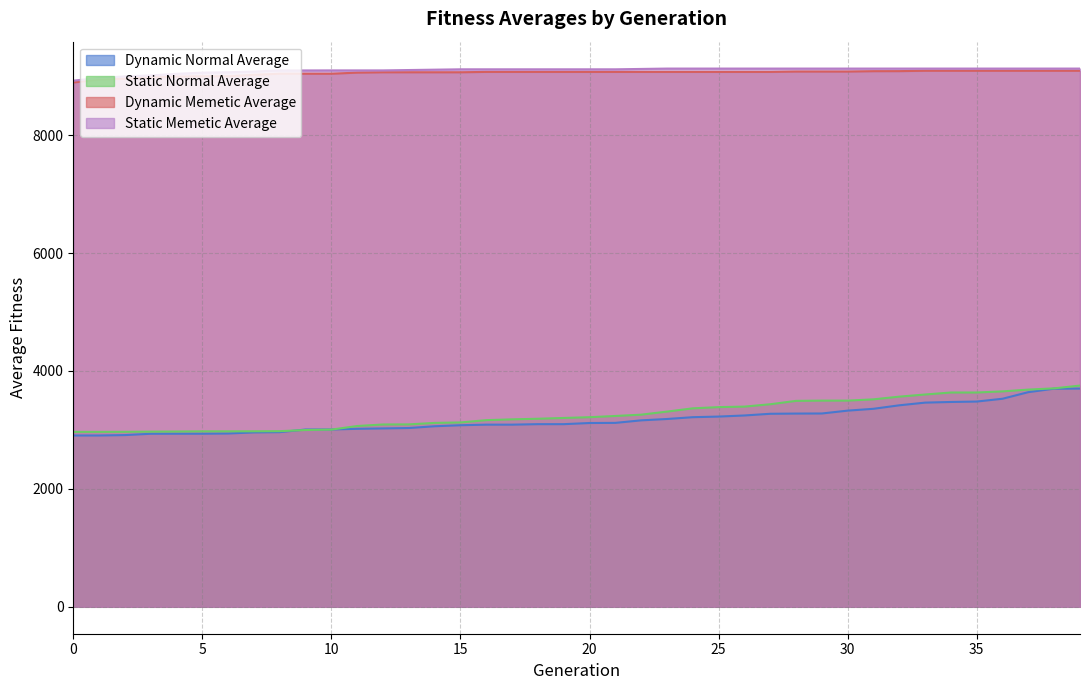

Reading left to right, transcribe all the data shown in this chart.

Dynamic Normal Average: 2905.8	2905.8	2912.6	2935.1	2936.0	2936.0	2939.7	2957.9	2962.5	3007.2	3007.6	3018.9	3025.7	3032.4	3062.5	3079.7	3089.6	3089.6	3097.9	3097.9	3117.5	3119.8	3162.6	3185.6	3216.3	3226.7	3245.4	3274.0	3277.7	3279.1	3327.5	3358.7	3417.8	3463.3	3474.3	3481.6	3529.0	3641.1	3699.9	3701.2
Static Normal Average: 2966.9	2966.9	2967.9	2971.1	2973.2	2976.3	2976.3	2977.3	2979.1	2998.7	3005.9	3066.5	3092.7	3094.1	3119.5	3127.1	3166.0	3179.7	3189.8	3203.2	3216.1	3236.8	3259.1	3311.1	3366.3	3387.1	3395.6	3435.7	3492.9	3497.3	3497.3	3518.9	3564.7	3600.9	3634.8	3634.8	3653.8	3684.3	3705.4	3752.5
Dynamic Memetic Average: 8893.6	8943.1	8957.6	8980.3	8992.6	8998.8	8998.8	9023.5	9042.0	9042.0	9042.0	9060.5	9066.7	9066.7	9066.7	9066.7	9072.9	9072.9	9072.9	9072.9	9072.9	9072.9	9072.9	9072.9	9072.9	9072.9	9072.9	9072.9	9079.1	9079.1	9079.1	9085.2	9086.0	9092.1	9092.1	9092.1	9092.1	9092.1	9092.1	9092.1
Static Memetic Average: 8924.5	8969.9	8996.7	9013.2	9040.0	9060.5	9066.7	9079.1	9097.6	9097.6	9098.3	9098.3	9098.3	9104.5	9110.7	9116.9	9116.9	9116.9	9116.9	9116.9	9116.9	9116.9	9123.0	9129.2	9129.2	9129.2	9129.2	9129.2	9129.2	9129.2	9129.2	9129.2	9129.2	9129.2	9129.2	9129.2	9129.2	9129.2	9129.2	9129.2